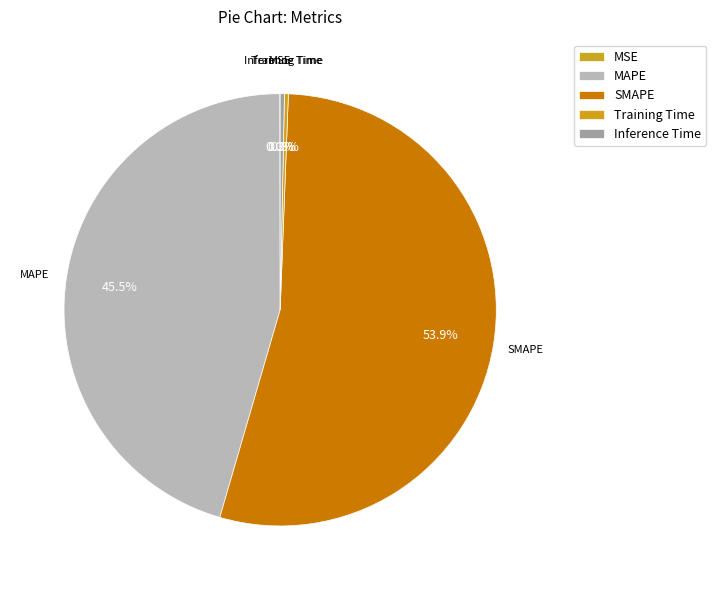

What is the majority slice?

SMAPE